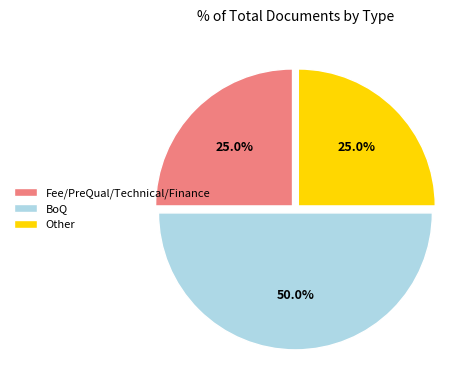

How many segments does this pie chart have?

3